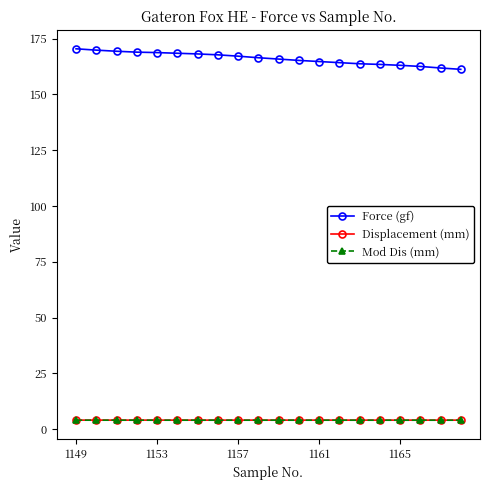

What is the minimum value for Displacement (mm)?

4.1